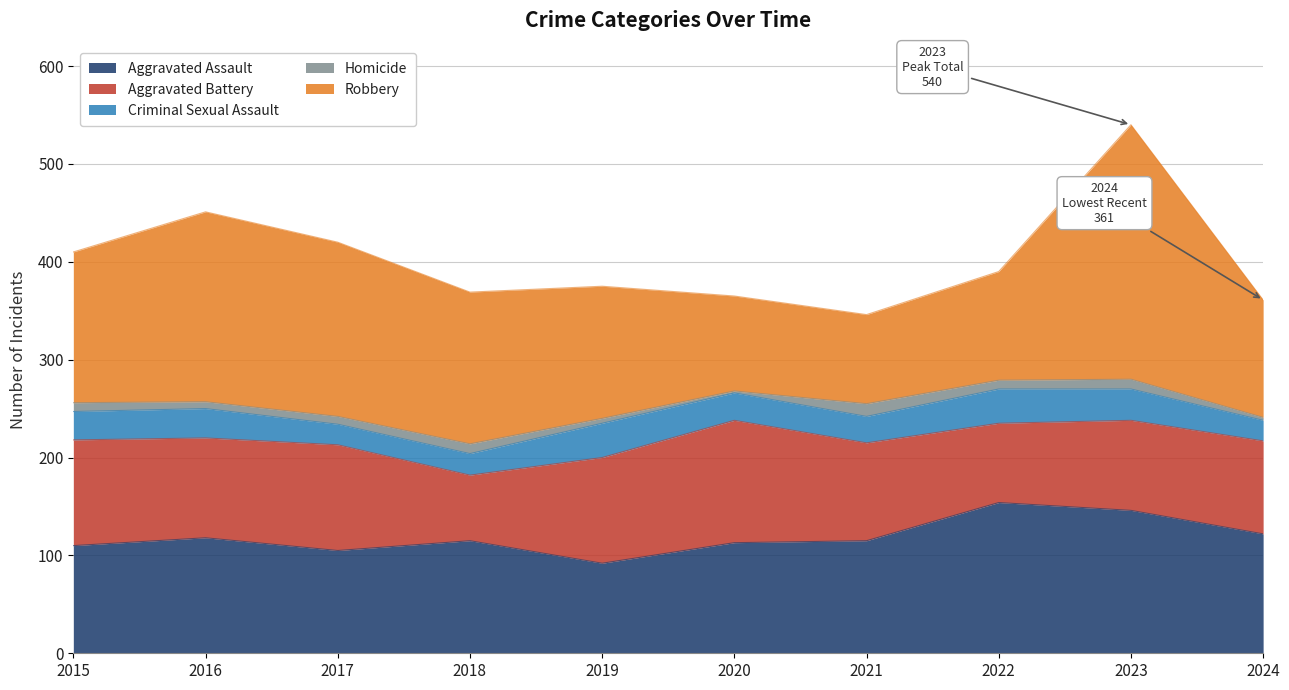

Reading left to right, extract all data points from this chart.

Aggravated Assault: 2015=110	2016=118	2017=105	2018=115	2019=92	2020=113	2021=115	2022=154	2023=146	2024=122
Aggravated Battery: 2015=108	2016=102	2017=108	2018=67	2019=108	2020=125	2021=100	2022=81	2023=92	2024=95
Criminal Sexual Assault: 2015=29	2016=30	2017=21	2018=22	2019=35	2020=28	2021=27	2022=35	2023=32	2024=21
Homicide: 2015=9	2016=7	2017=8	2018=10	2019=5	2020=2	2021=13	2022=9	2023=10	2024=3
Robbery: 2015=154	2016=194	2017=178	2018=155	2019=135	2020=97	2021=91	2022=111	2023=260	2024=120